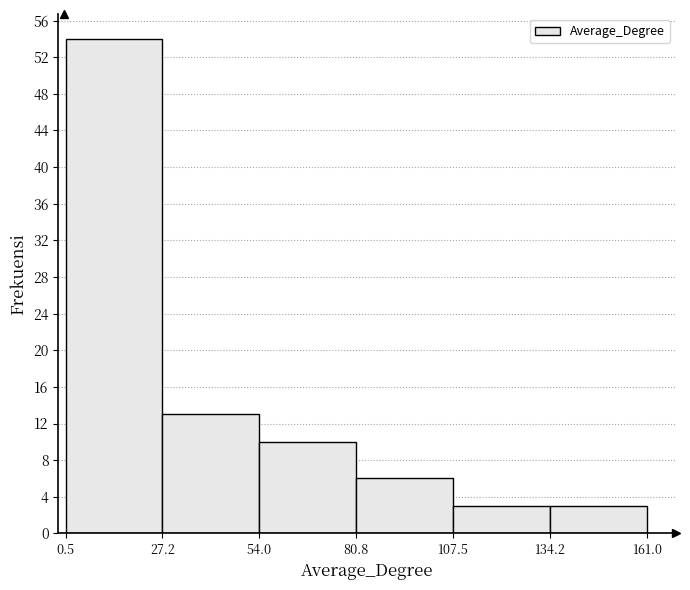

Reading left to right, list every bar in this chart as the range it spans on the x-axis followed by its height. The values are not printed on the chart, so give them approximately, as read against the axis.

0.5 to 27.2: 54
27.2 to 54.0: 13
54.0 to 80.8: 10
80.8 to 107.5: 6
107.5 to 134.2: 3
134.2 to 161.0: 3